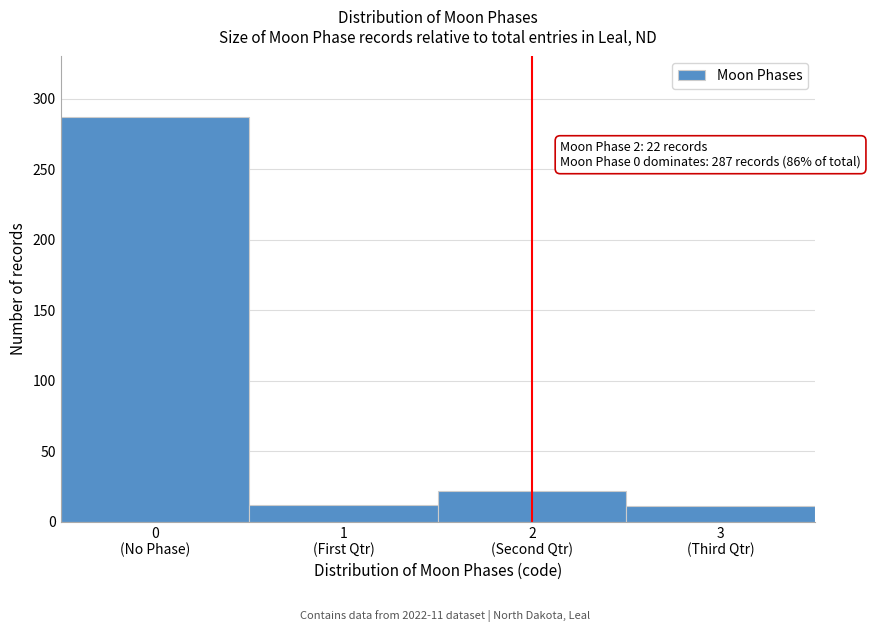

What is the difference between the maximum and minimum values?

276